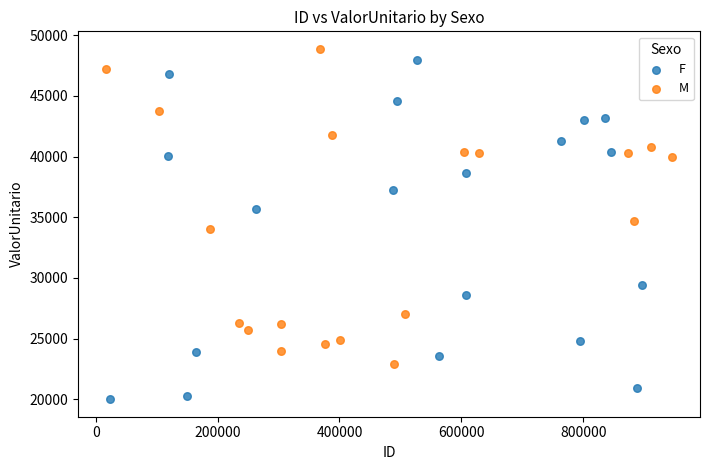

Which series has the largest Y range (max minus min)?

F